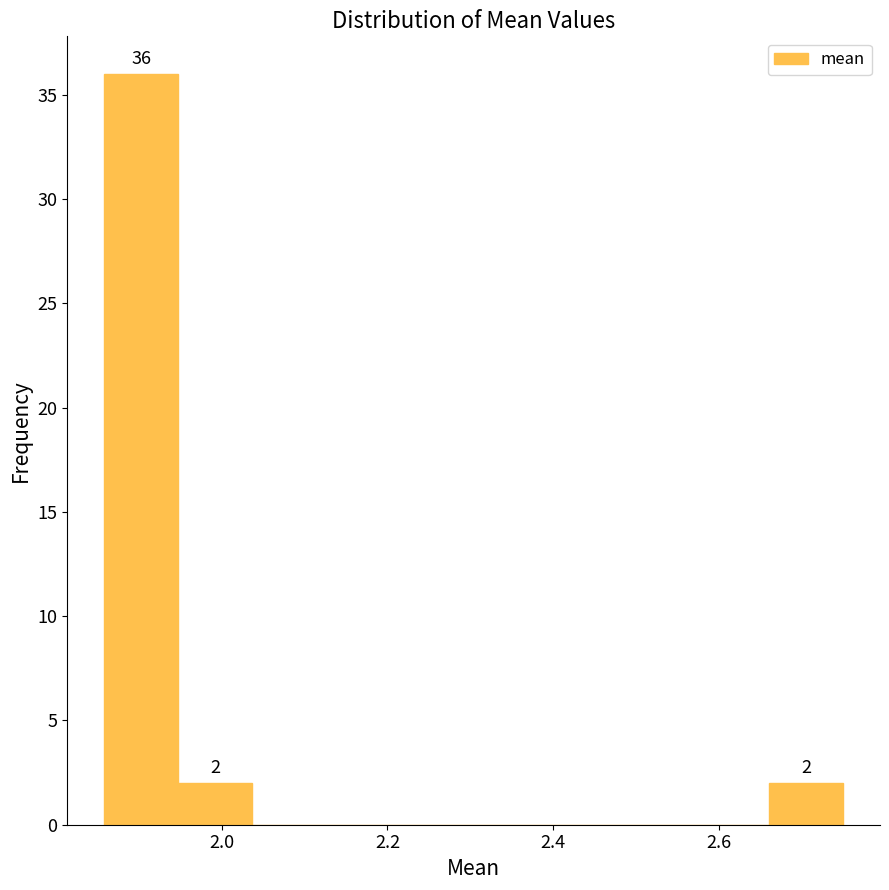

Which range on the x-axis has the tallest bar?

1.86 to 1.94